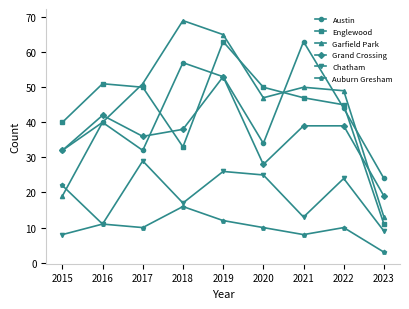

Which series has the largest range (max minus min)?

Garfield Park